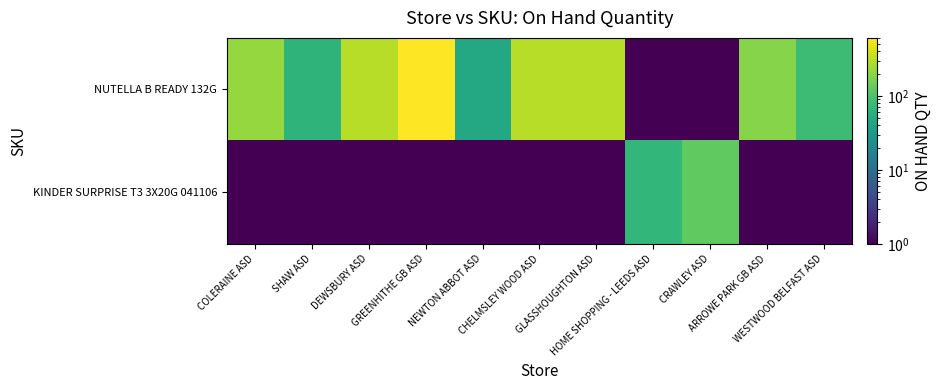

At how many categories does at least one series exceed 417?

1